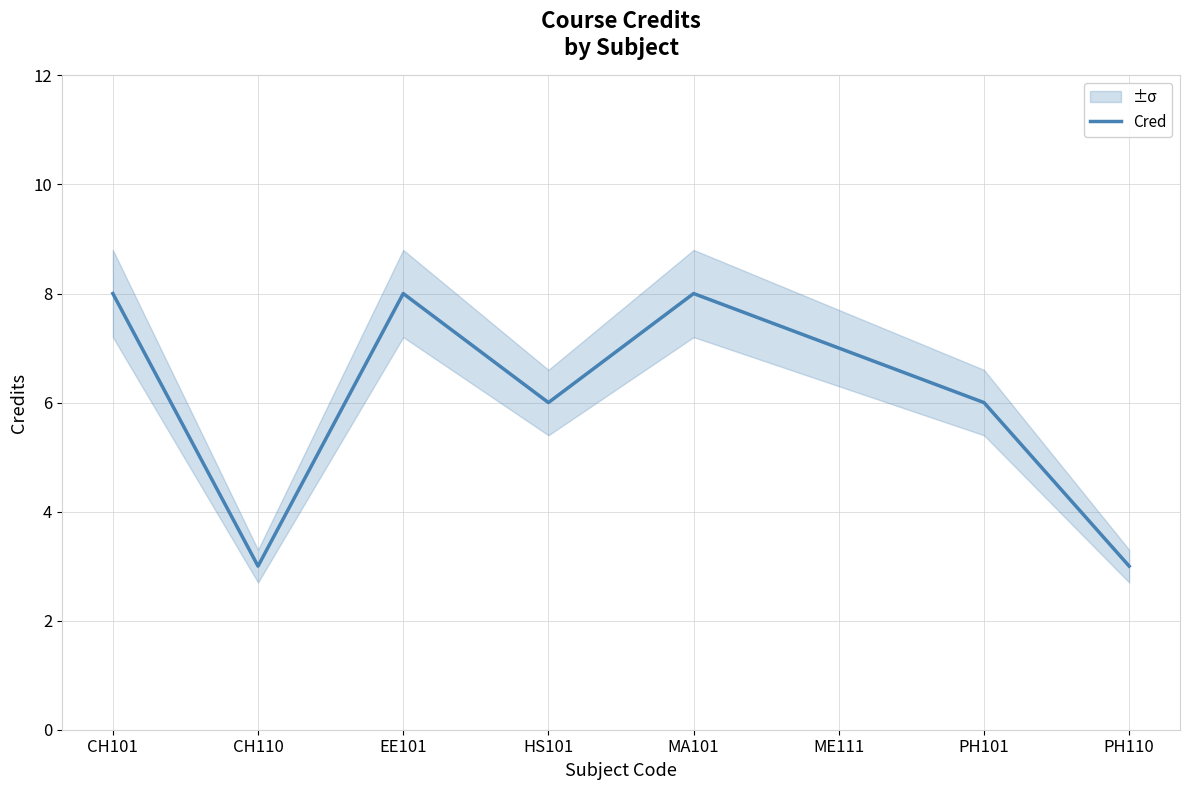

The chart shows a value of 8 at CH101. True or false?

True